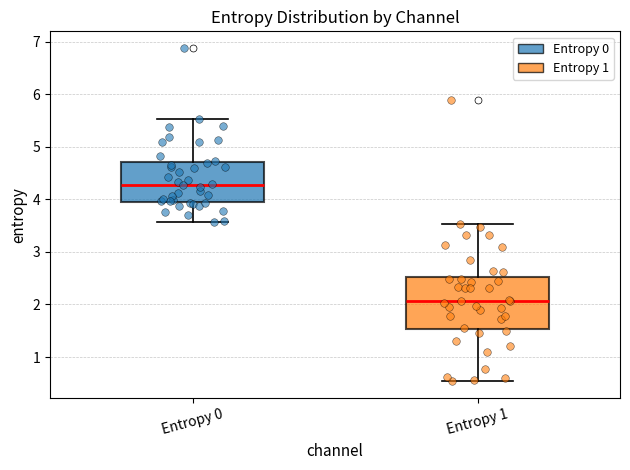

Where is the lower edge of the box for Entropy 0 on the y-axis? The values are not printed on the chart, so give them approximately, as read against the axis.

4.0